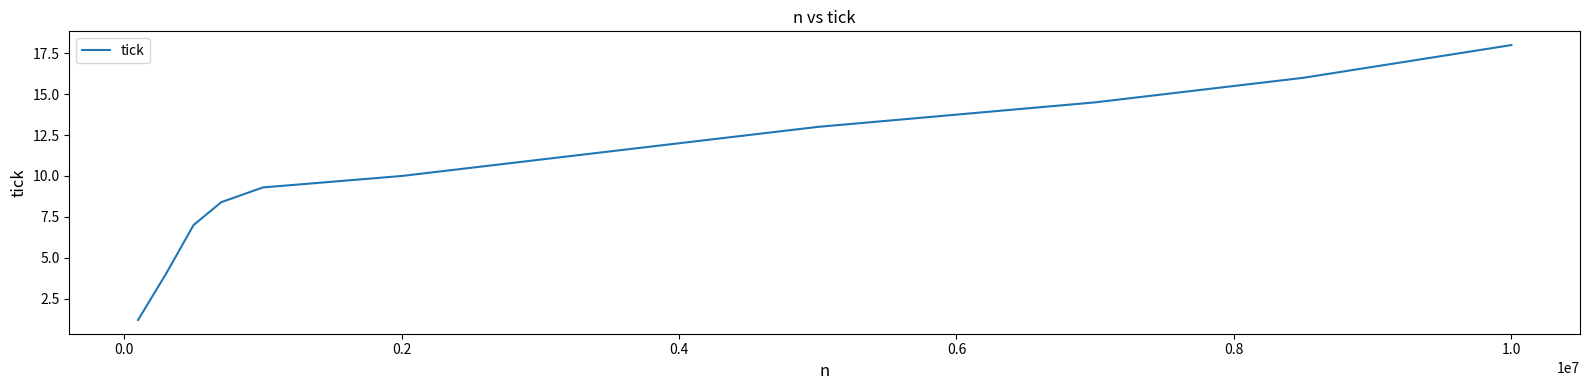

What is the minimum value shown in the chart?

1.2